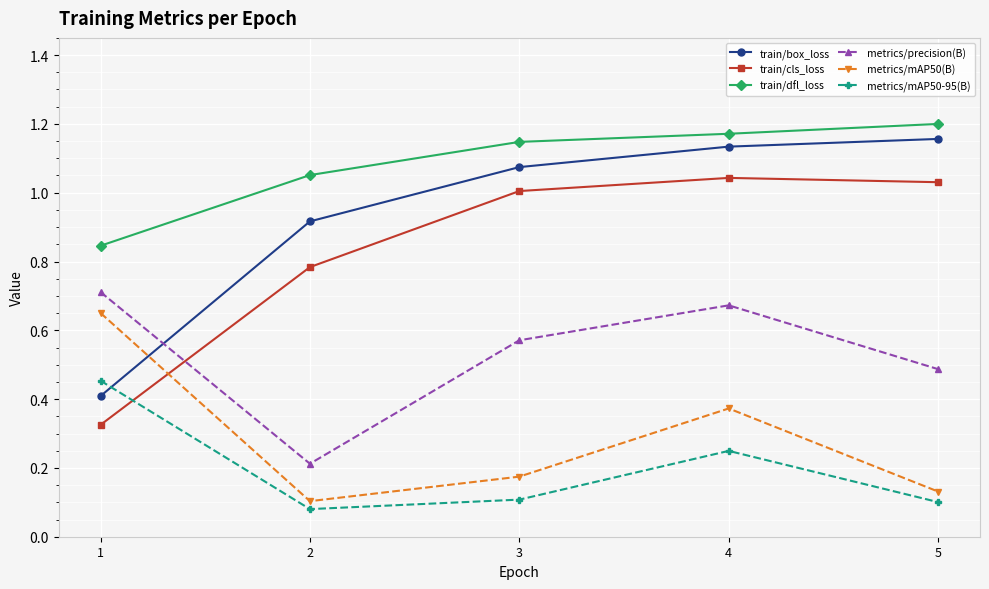

List the series in order of their peak value, lowest first.

metrics/mAP50-95(B), metrics/mAP50(B), metrics/precision(B), train/cls_loss, train/box_loss, train/dfl_loss